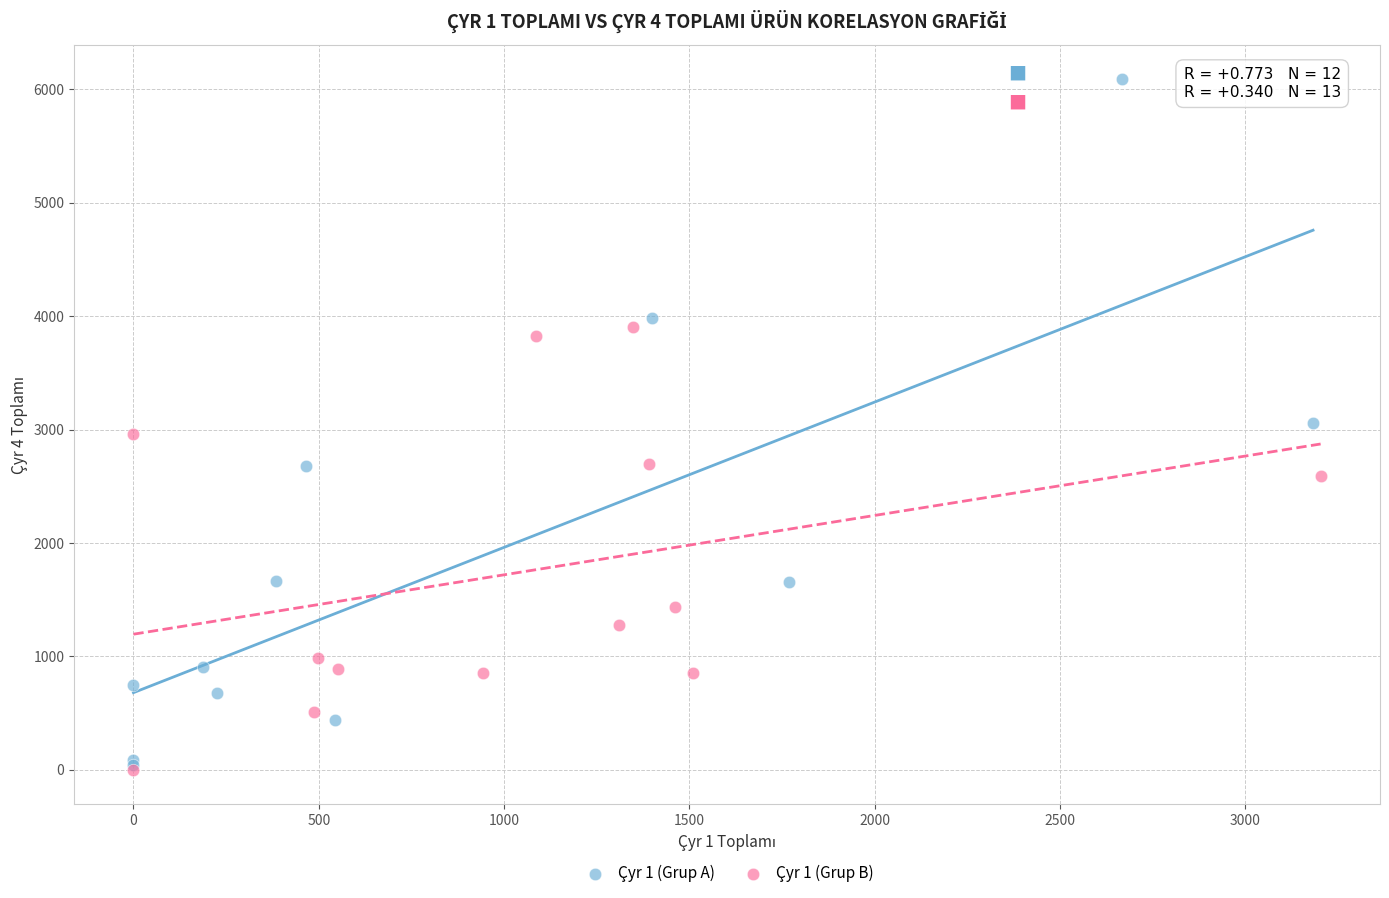

Which series contains the highest Y value?

Çyr 1 (Grup A)